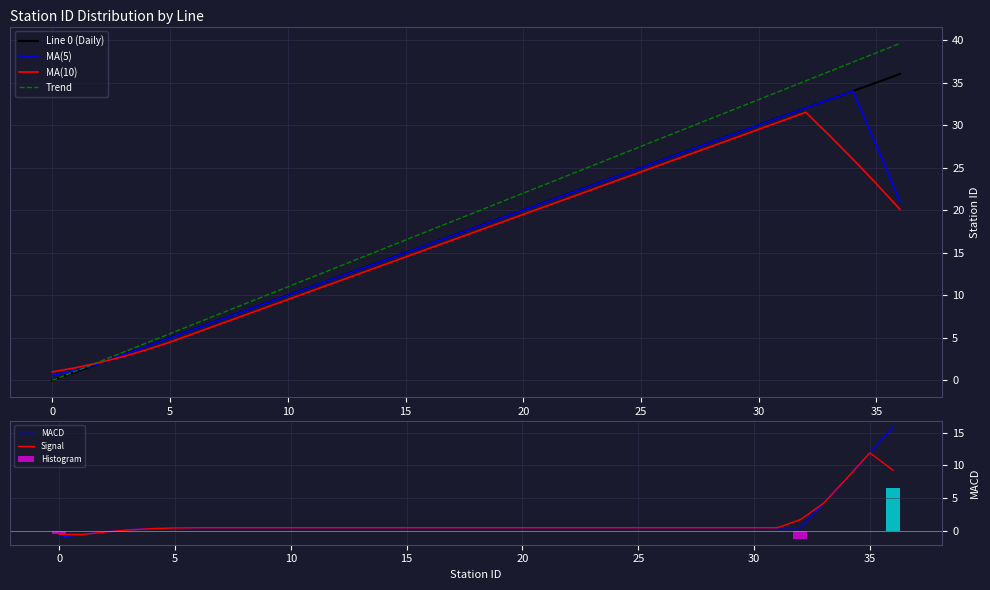

True or false: Trend has a value of 22.0 at 20.

True